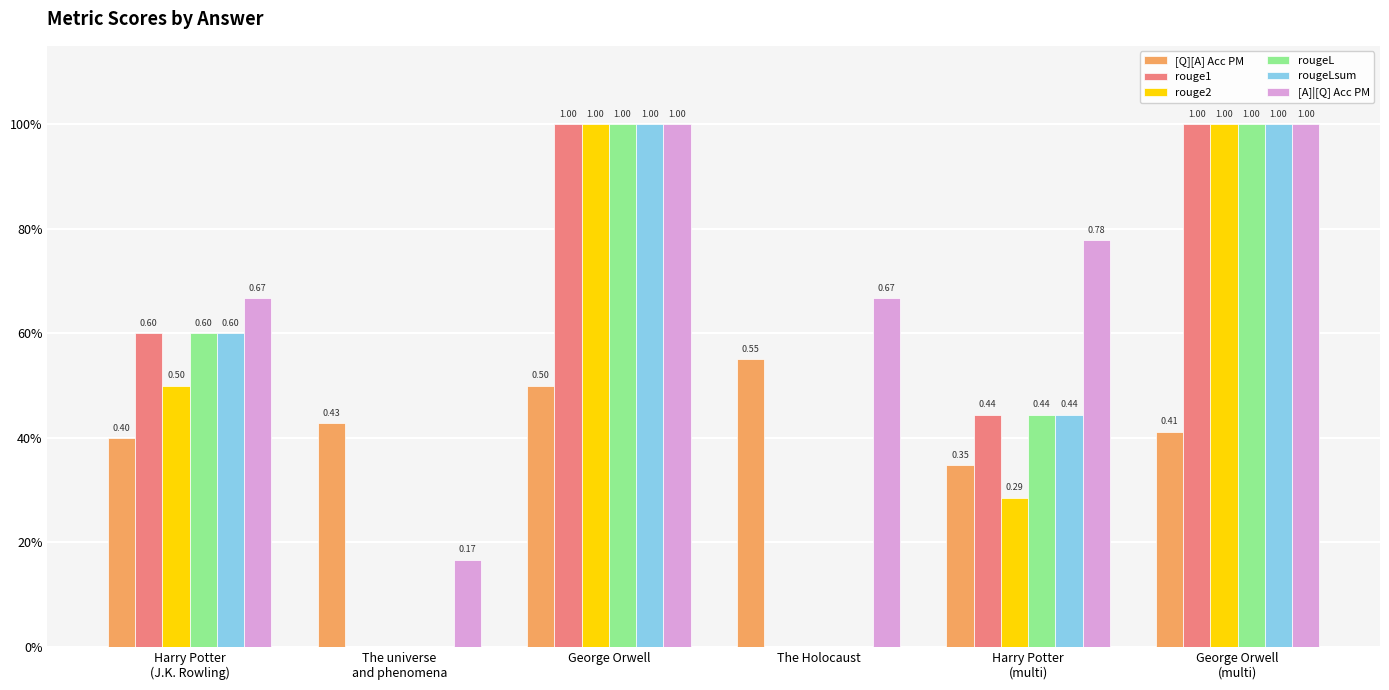

Are the bars grouped side by side (vs. stacked)?

Yes